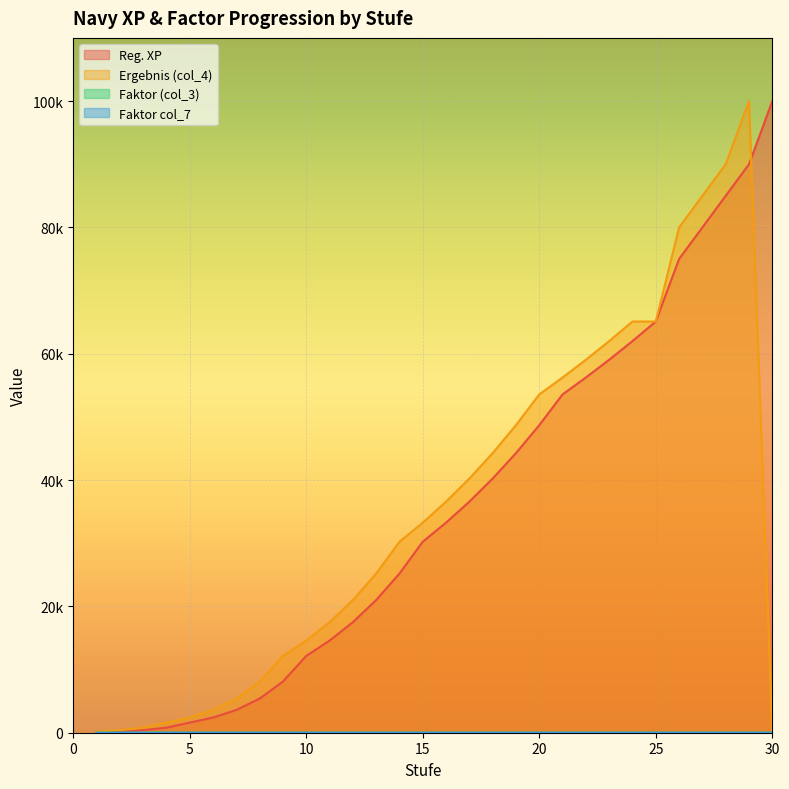

True or false: Faktor col_7 has a value of 0.3 at 26.

False